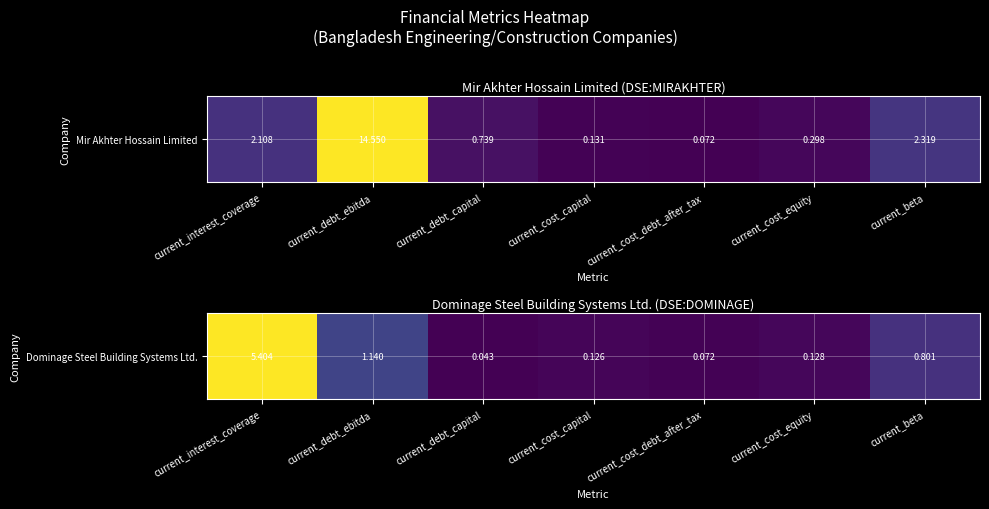

The chart shows a value of 0.2 at current_cost_capital. True or false?

False